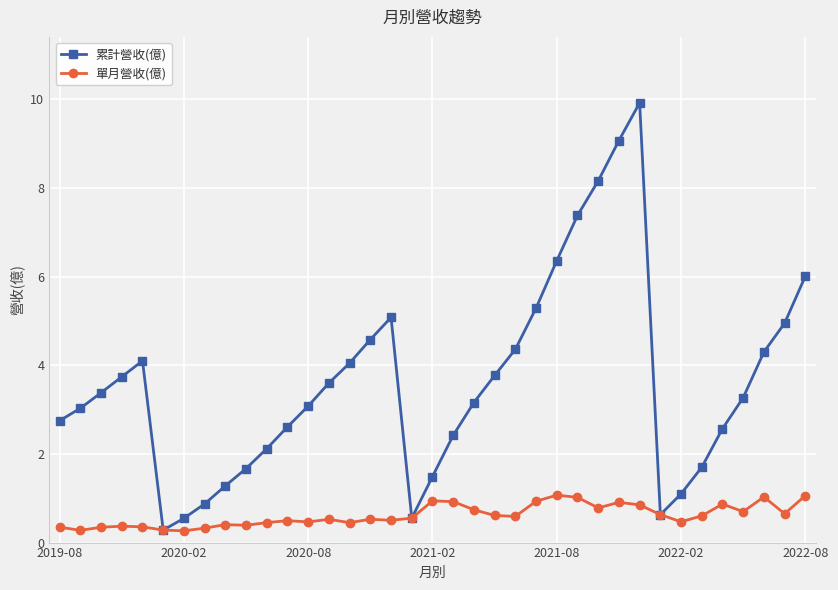

How many interior local peaks does the 累計營收(億) series have?

3